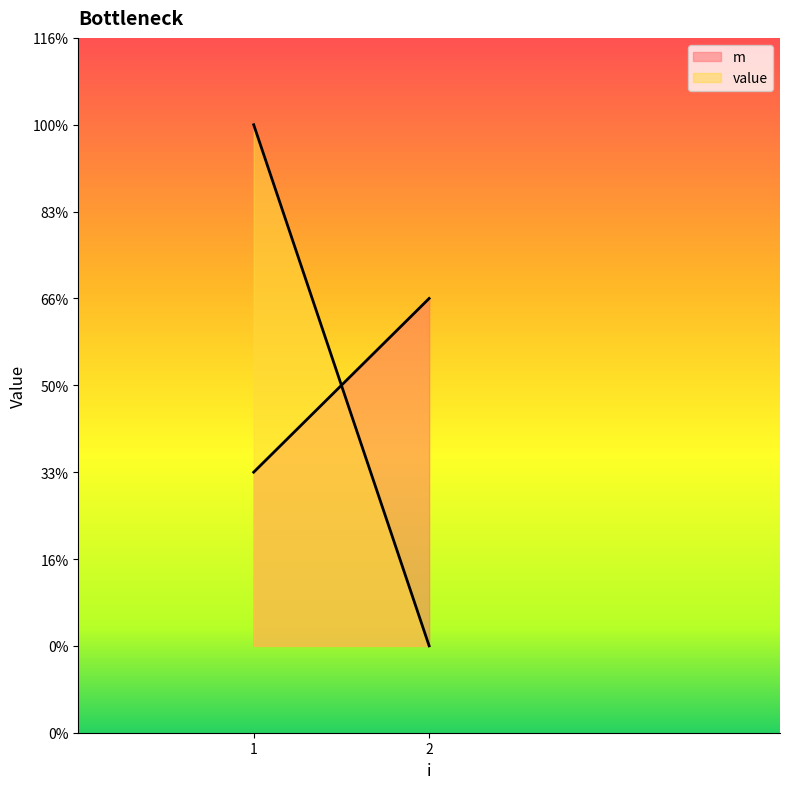

Where is the first local minimum for m?

1